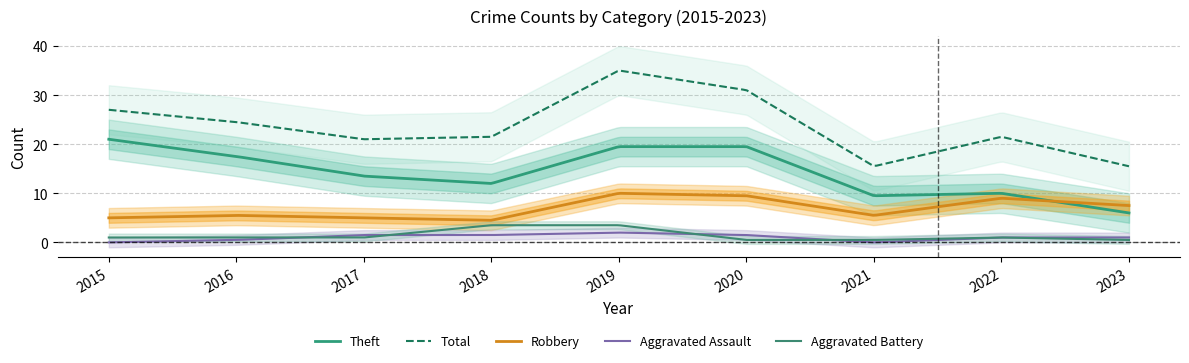

How many interior local peaks does the Aggravated Assault series have?

3